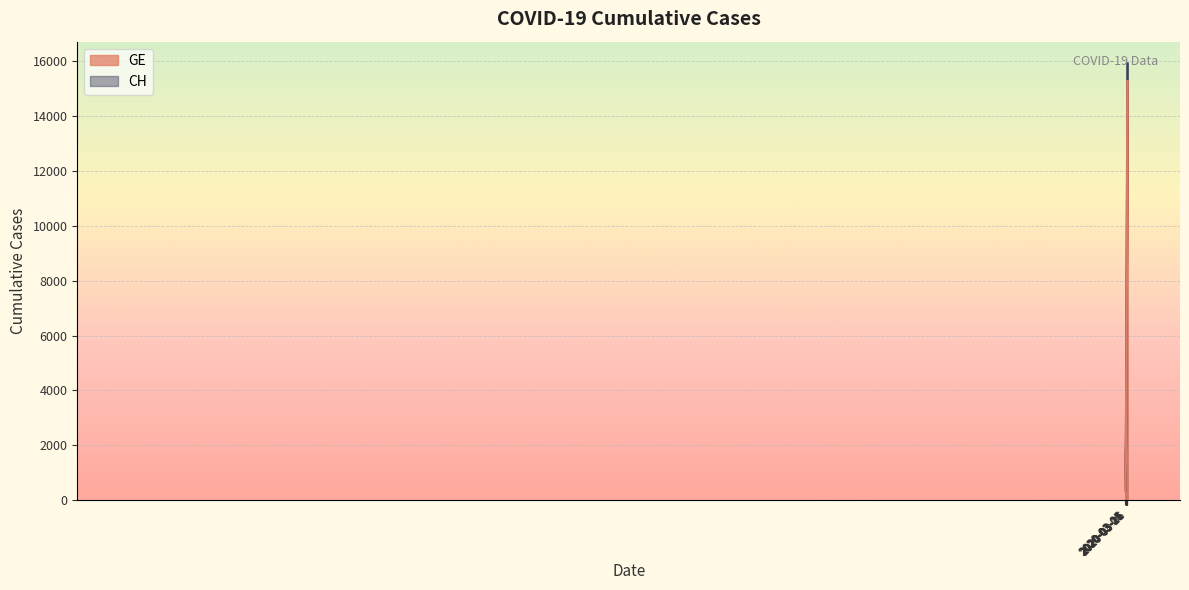

What is the difference between the maximum and minimum values in the GE series?

14909